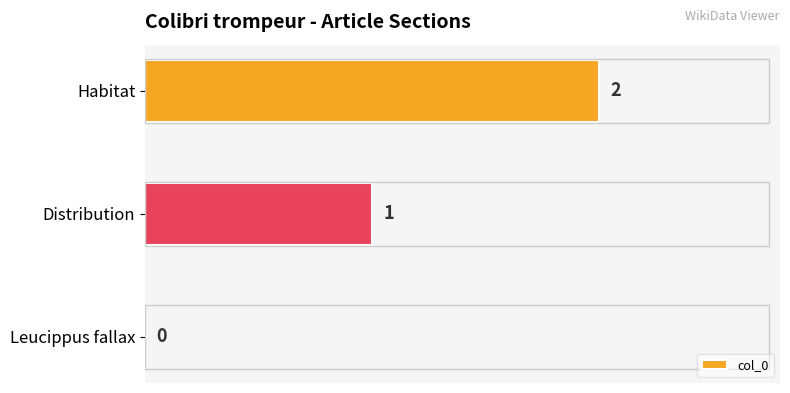

How many values are between 0 and 2?

3